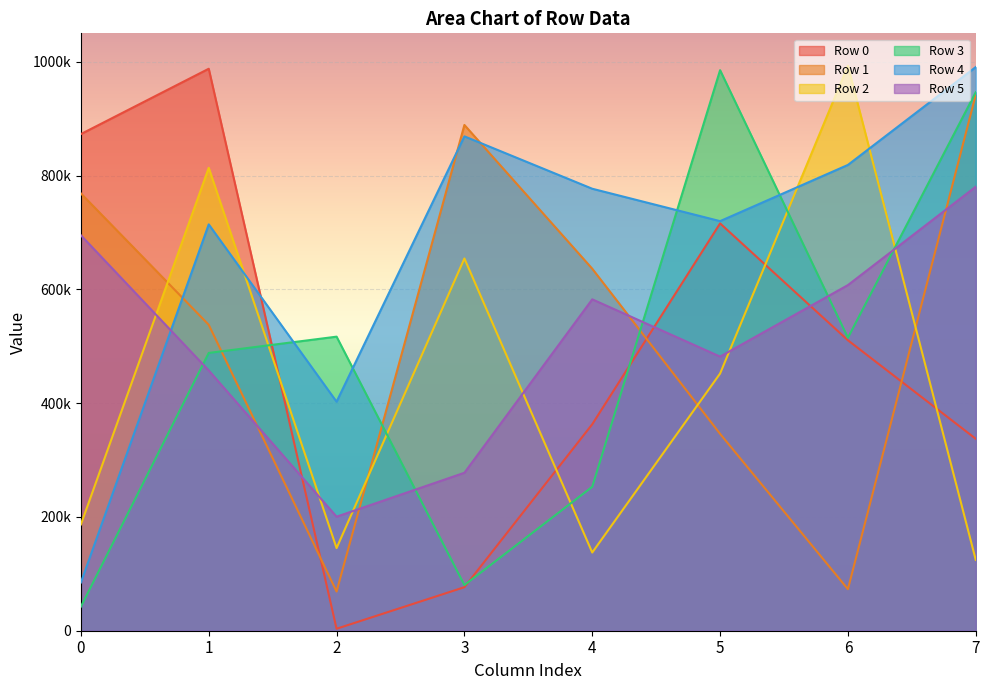

What is the difference between the Row 1 values at 1 and 3?

351223